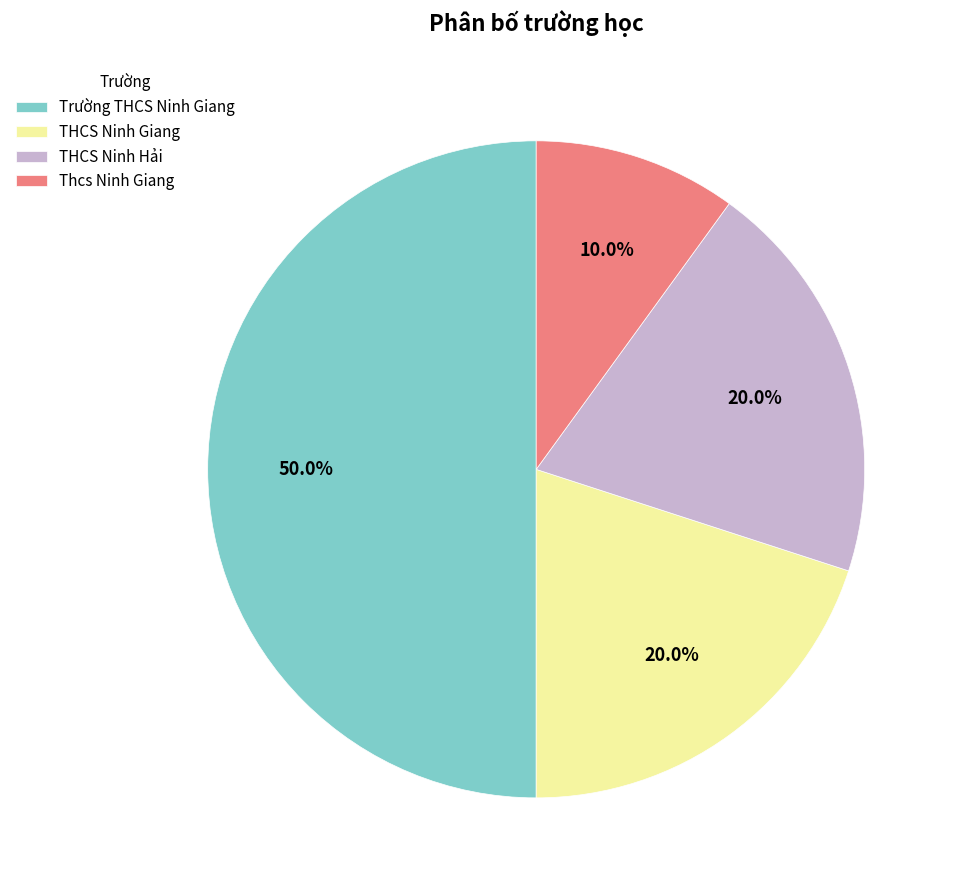

Does THCS Ninh Giang represent more than half of the total?

No